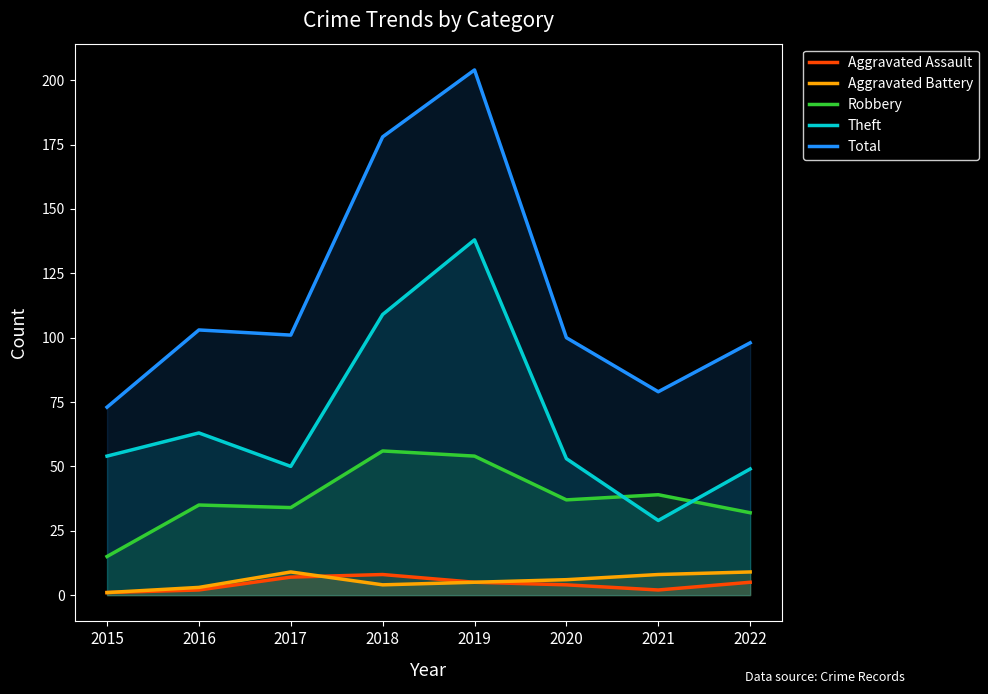

At which category does Aggravated Battery reach its first local valley?

2018